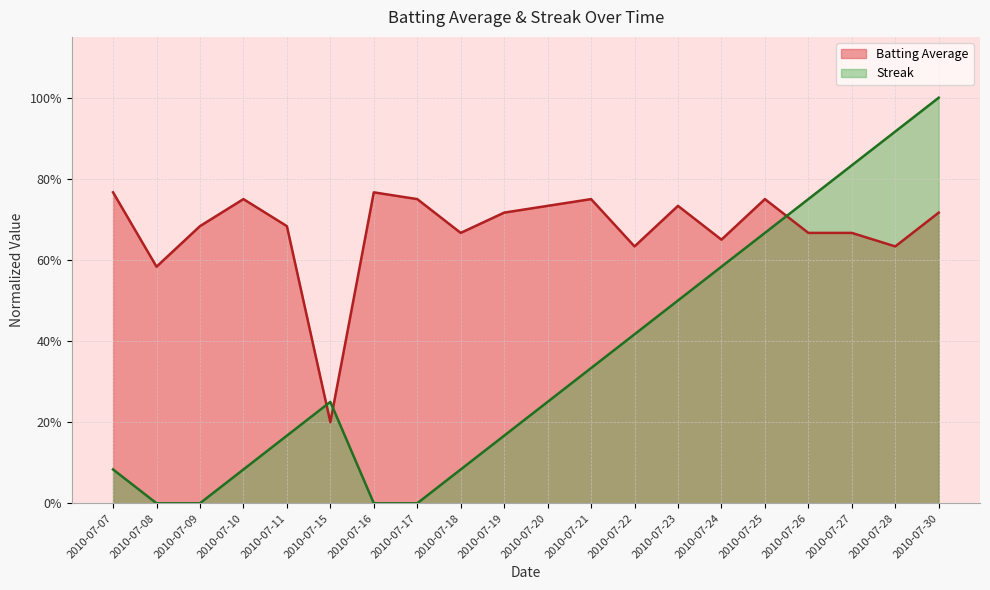

The value of Batting Average at 2010-07-21 is 0.3. True or false?

False